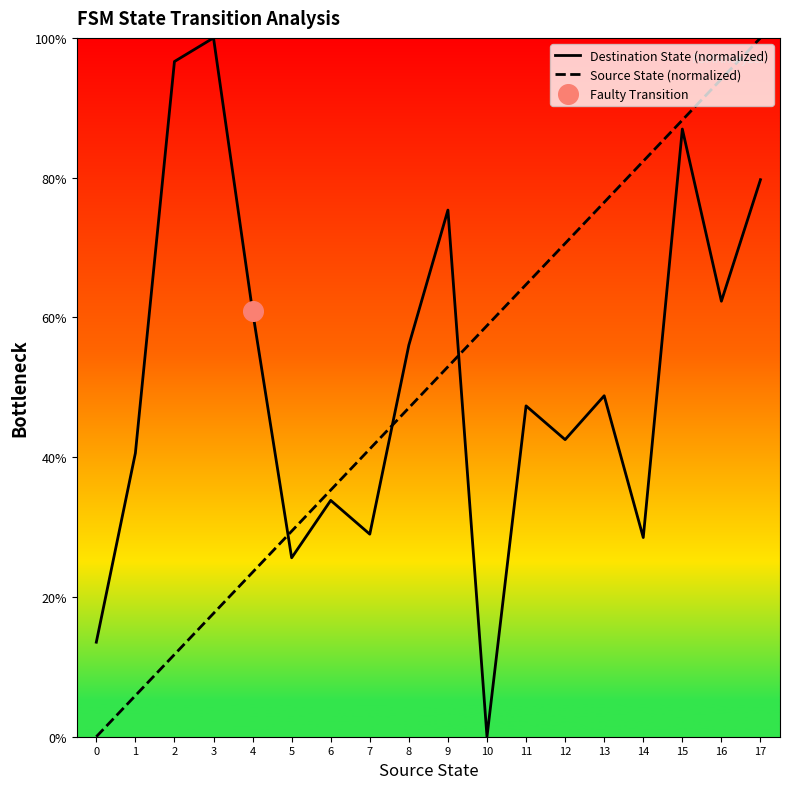

Which series has the widest spread of Y values?

Destination State (normalized)